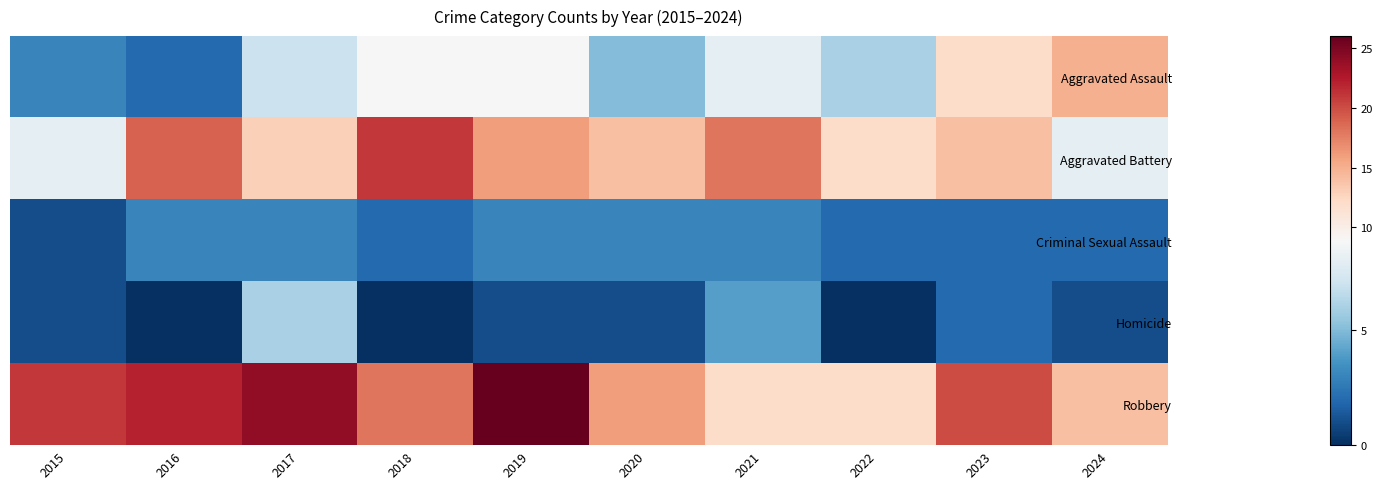

How many series are shown in this chart?

5